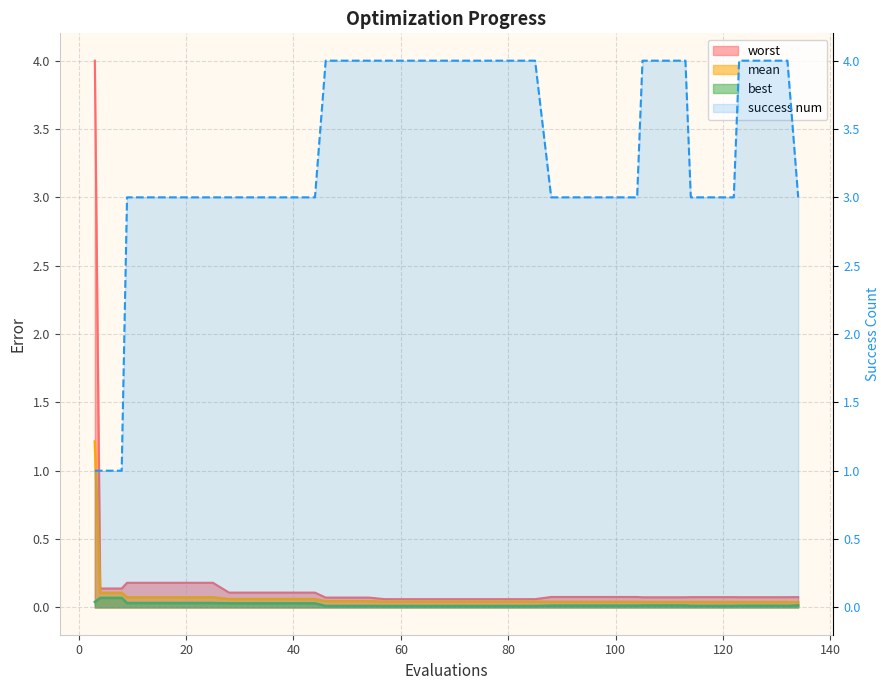

How many lines are shown in the chart?

4